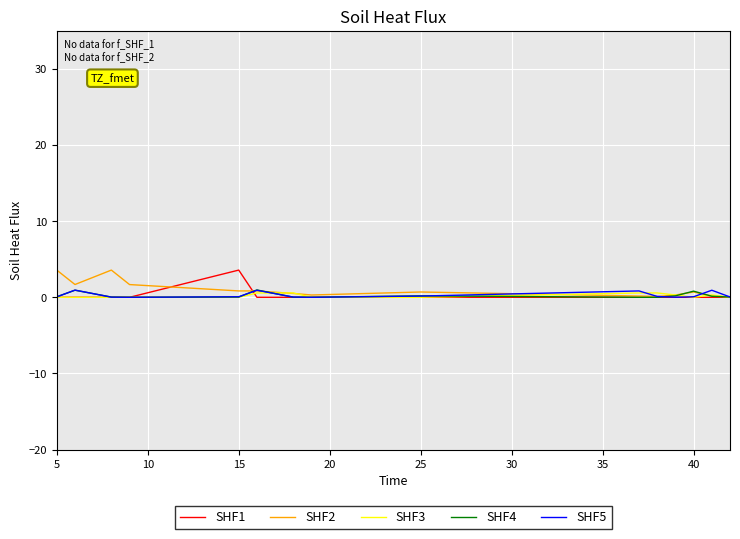

What is the average value of the SHF2 series?

1.0